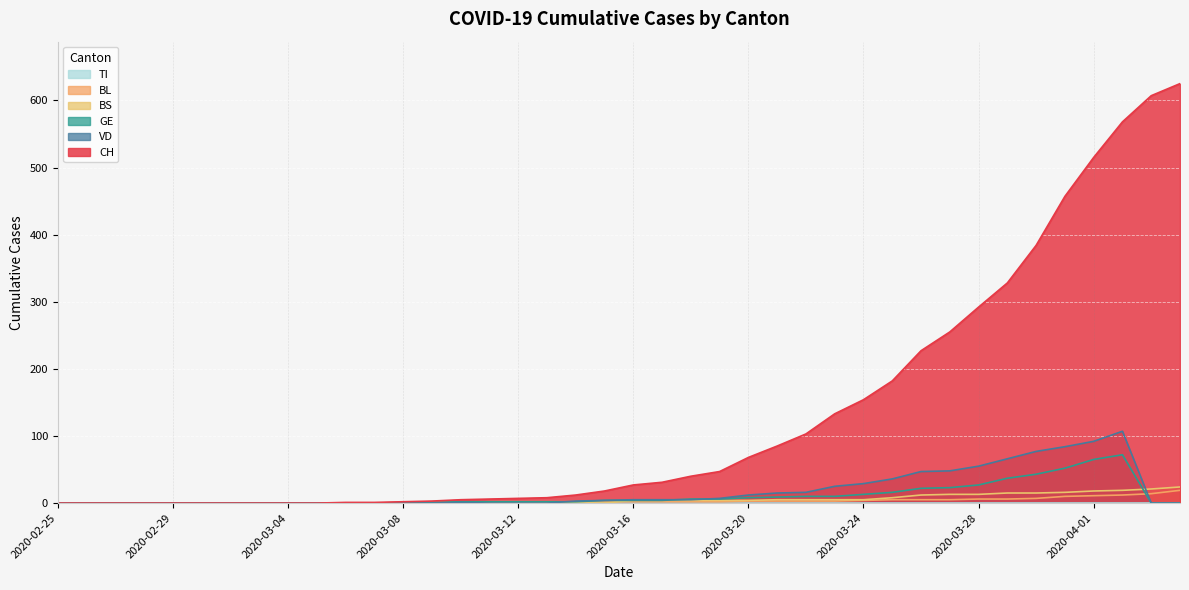

Where do GE and VD first cross each other?

2020-03-13 and 2020-03-14